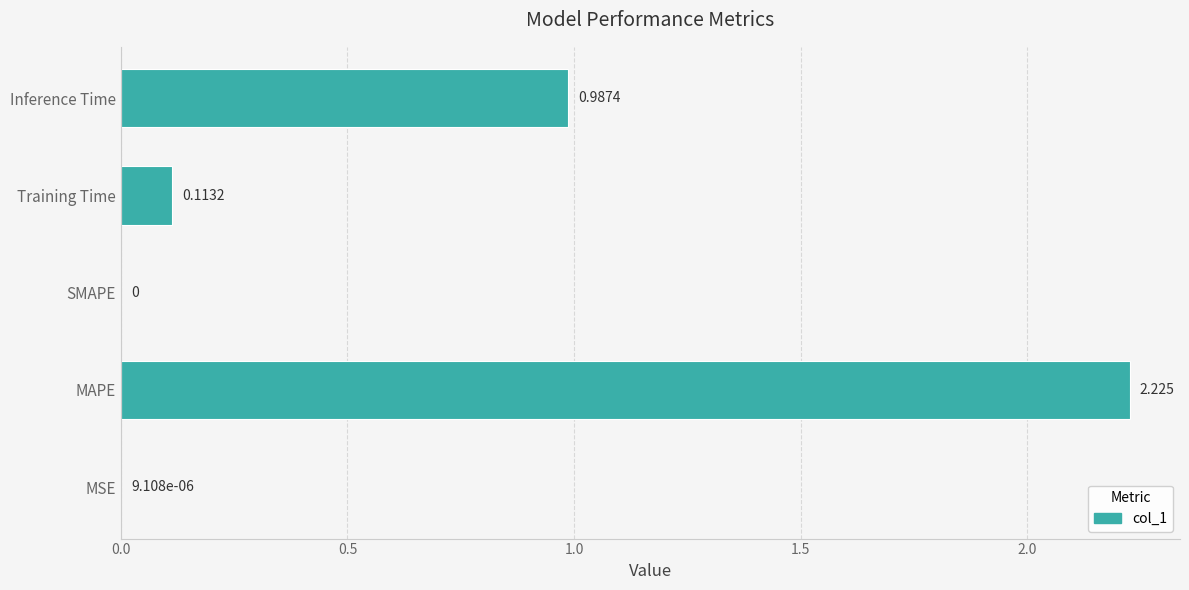

Between Training Time and MSE, which is larger?

Training Time